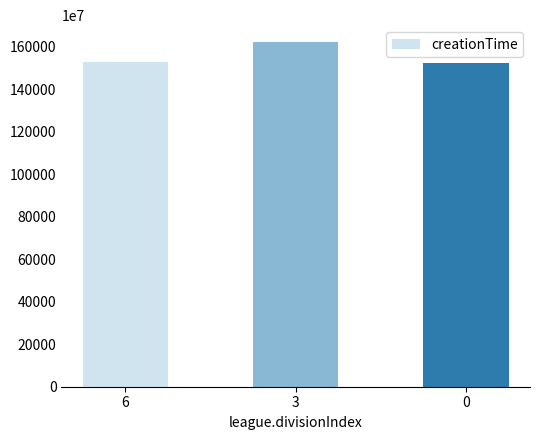

What is the difference between the values at 6 and 3?

92356664119.5